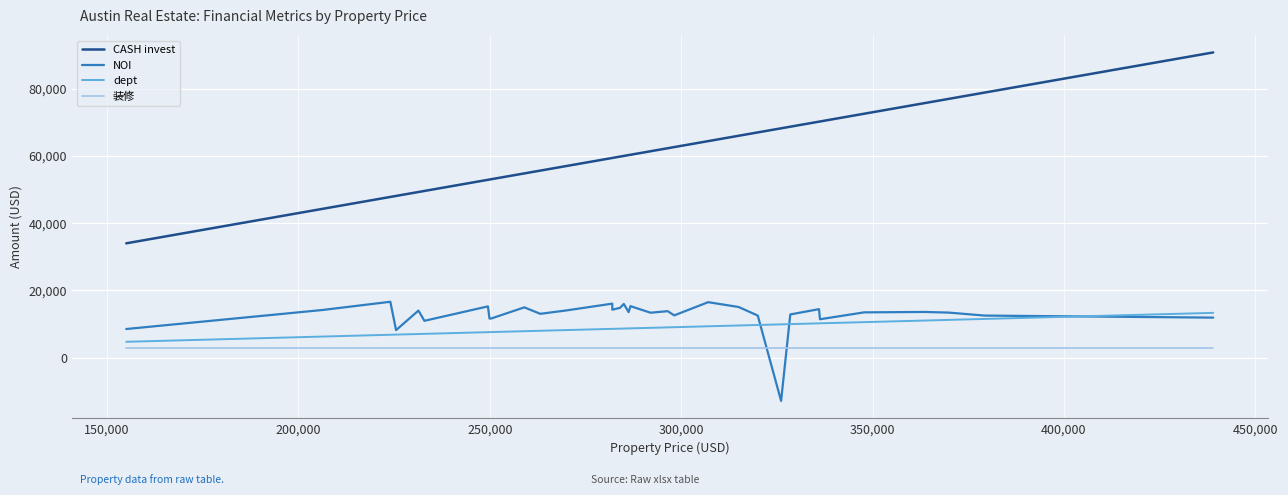

True or false: 装修 and CASH invest intersect in this chart.

False